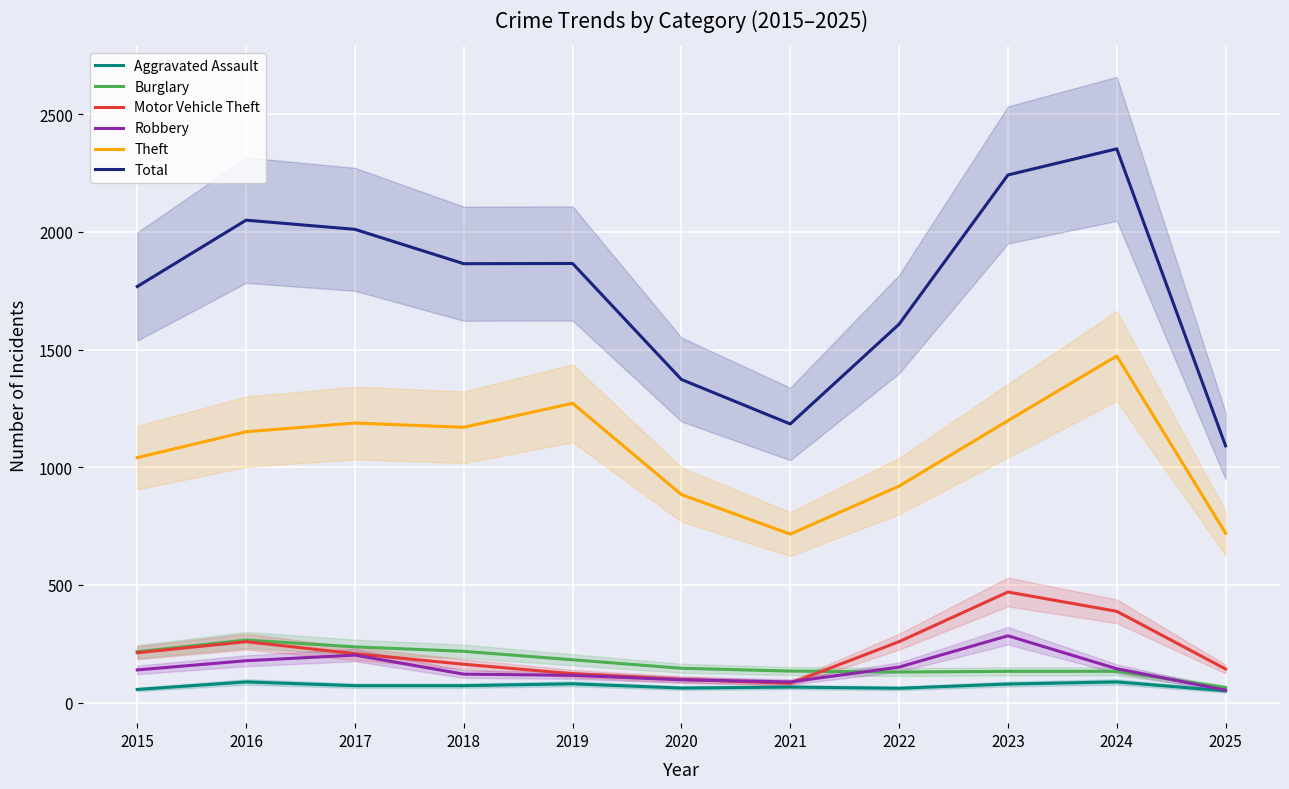

Which category has the lowest value in the Aggravated Assault series?

2025